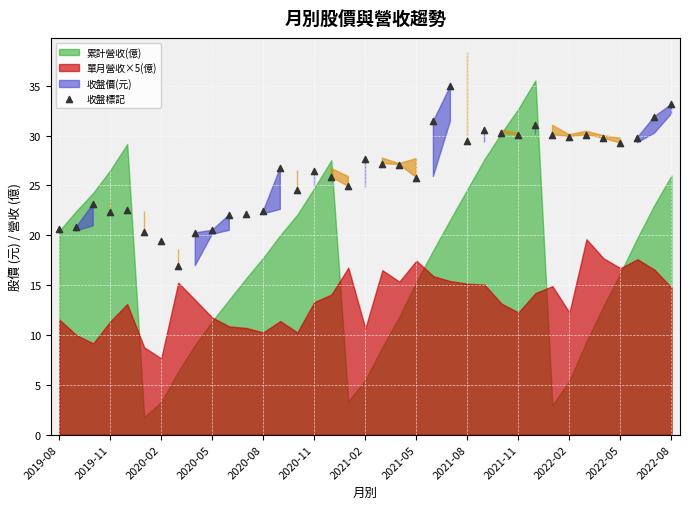

What is the range of Y values (max minus min)?

18.0